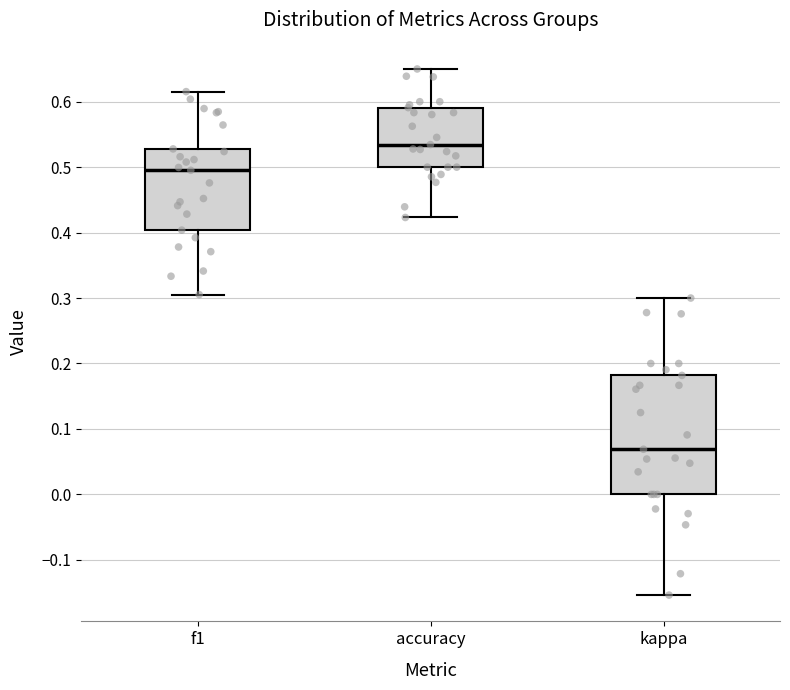

Which box's median line is the lowest?

kappa